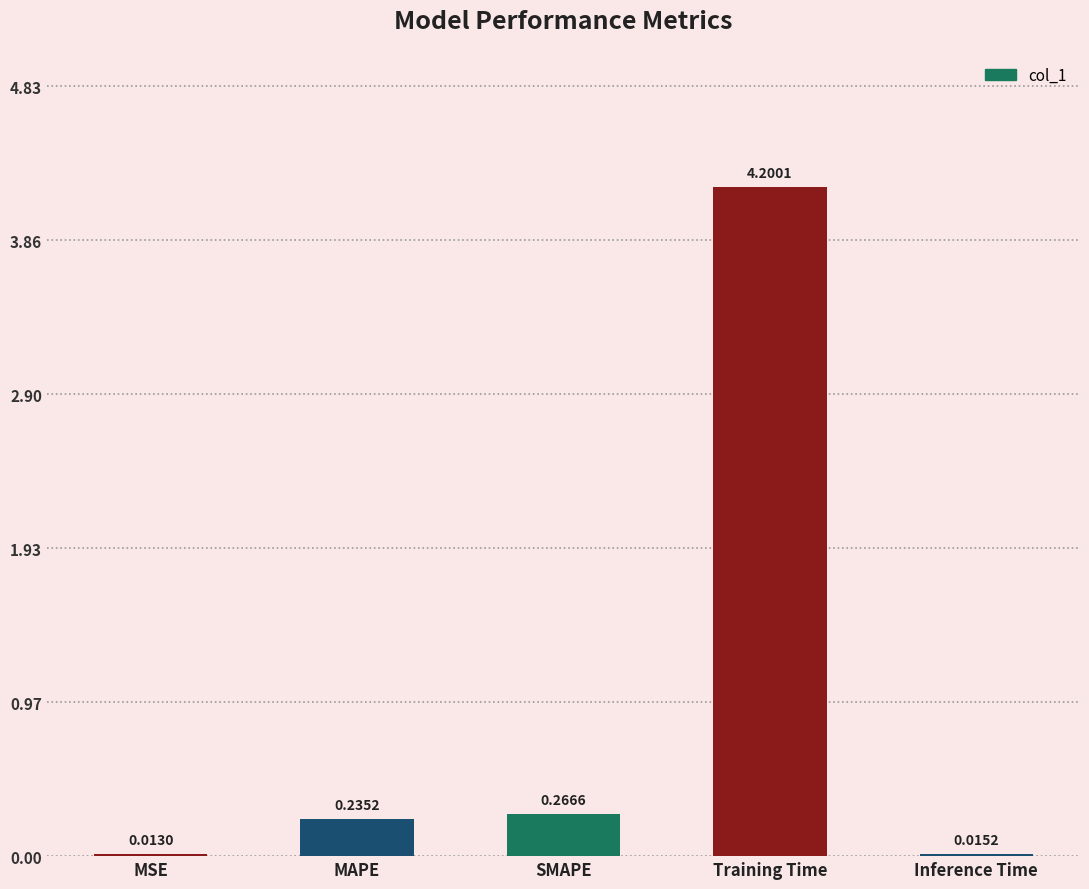

What is the average value?

0.9